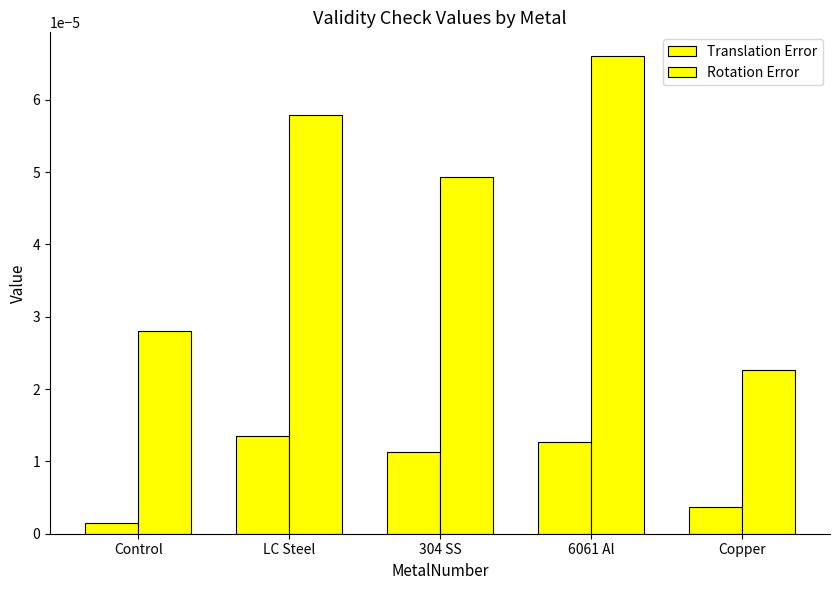

The Translation Error series shows 0.0 at Copper. True or false?

False